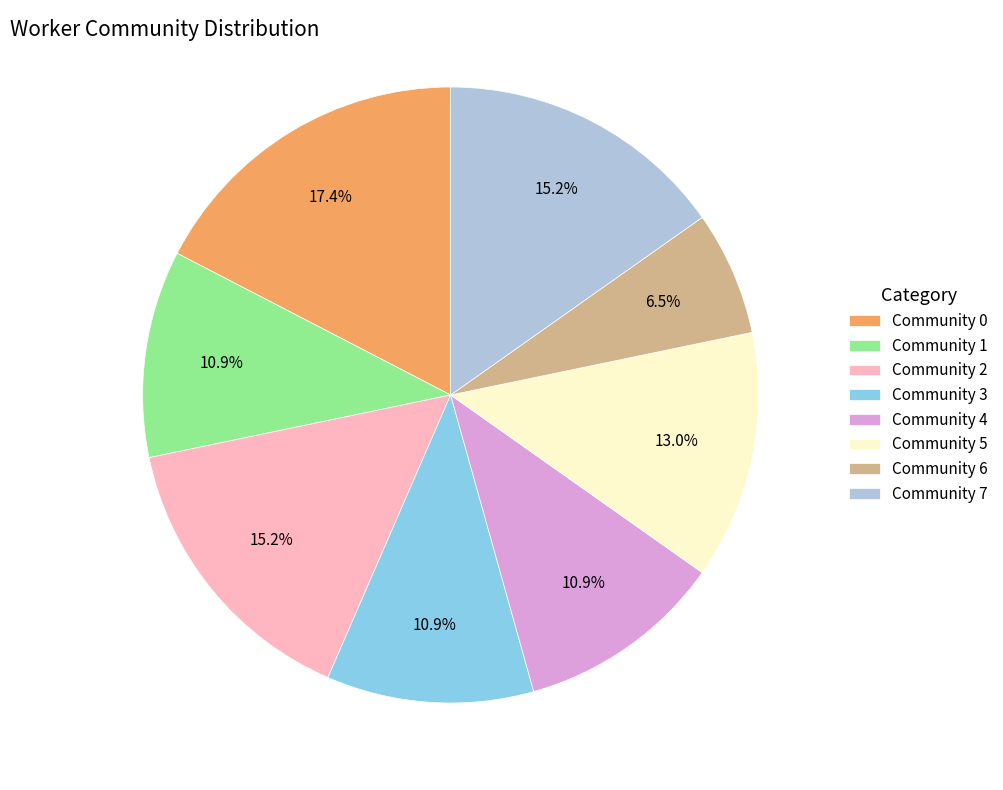

What is the ratio of the value at Community 7 to the value at Community 5?

1.2